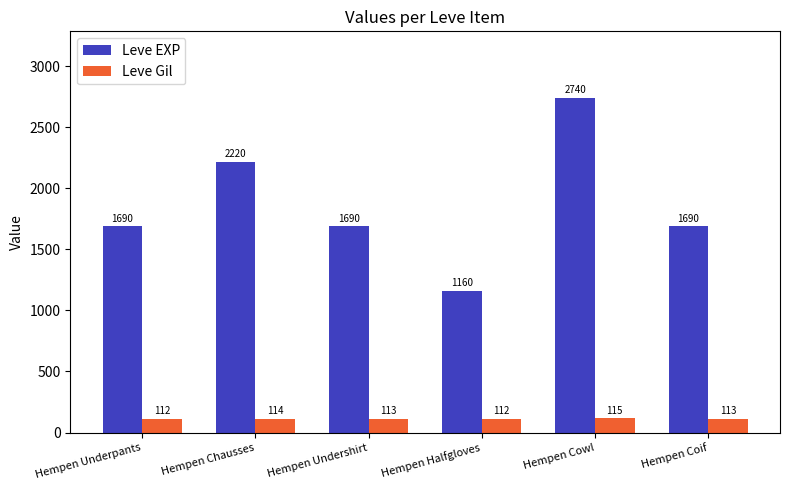

What is the difference between the maximum and second lowest values in the Leve EXP series?

1050